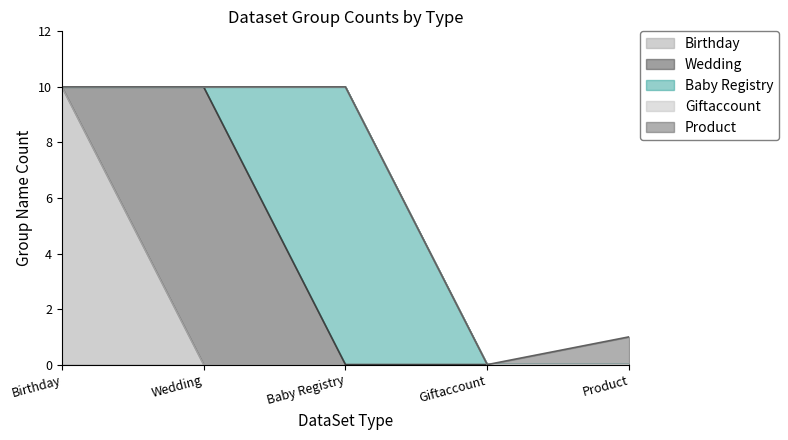

List the labels in order of Baby Registry value, largest first.

Baby Registry, Birthday, Wedding, Giftaccount, Product